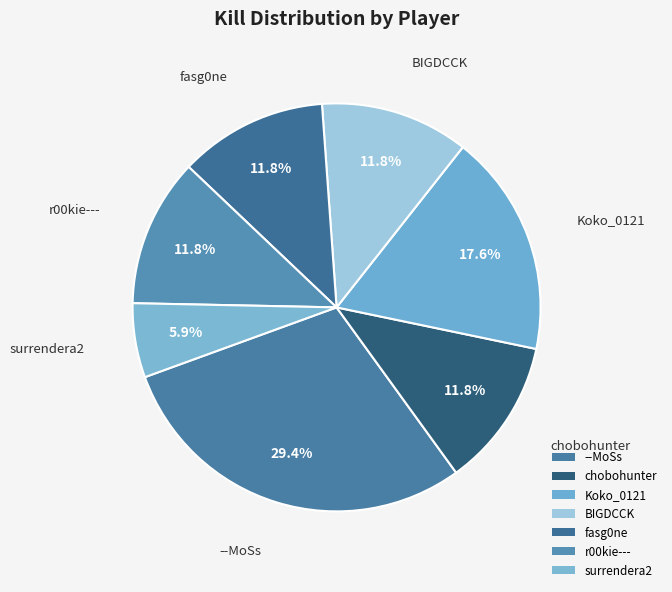

To the nearest percent, what is the combined percentage of chobohunter and Koko_0121?

29%